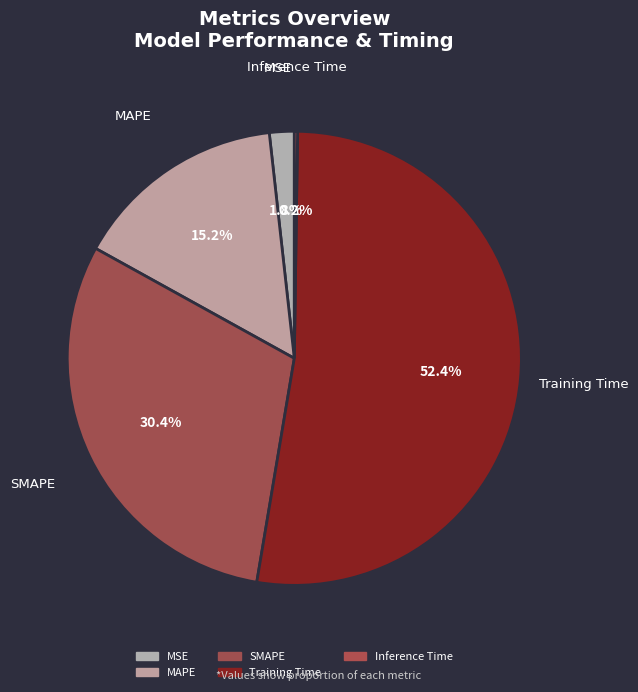

Is the sum of MAPE and Inference Time greater than half?

No